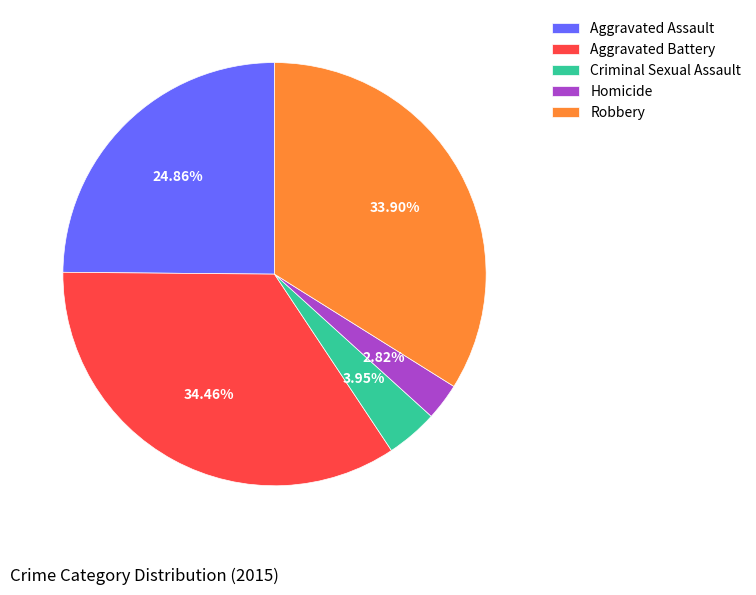

To the nearest percent, what is the difference between the Criminal Sexual Assault and Aggravated Battery slice percentages?

31%